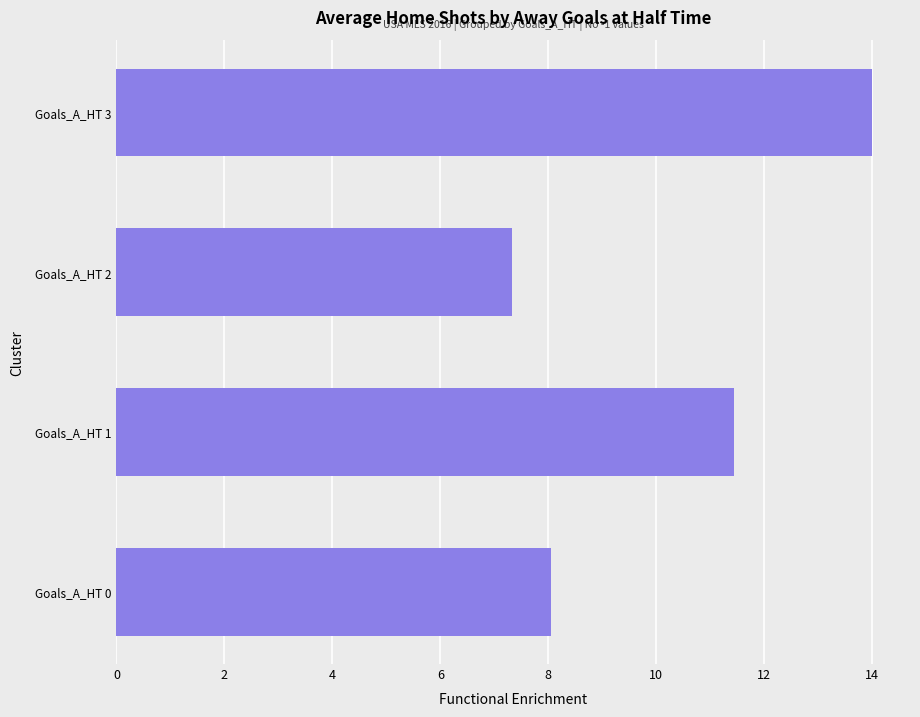

The chart shows a value of 17.8 at Goals_A_HT 1. True or false?

False